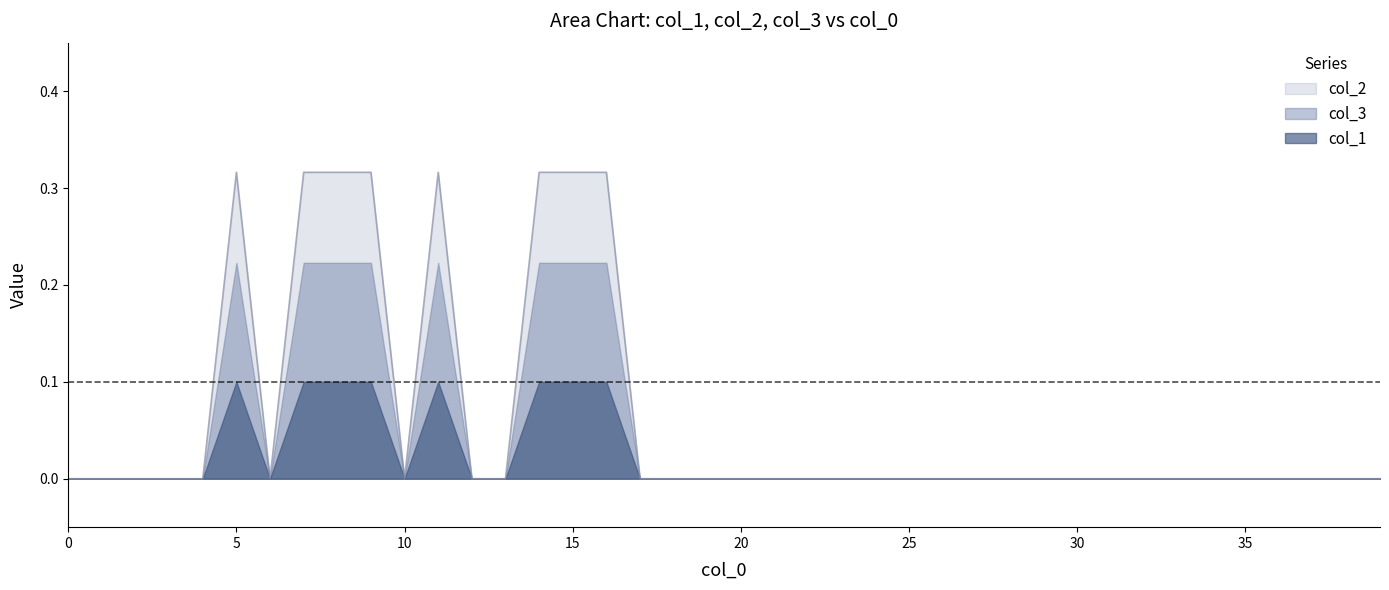

How many col_3 values are between 0 and 1?

40